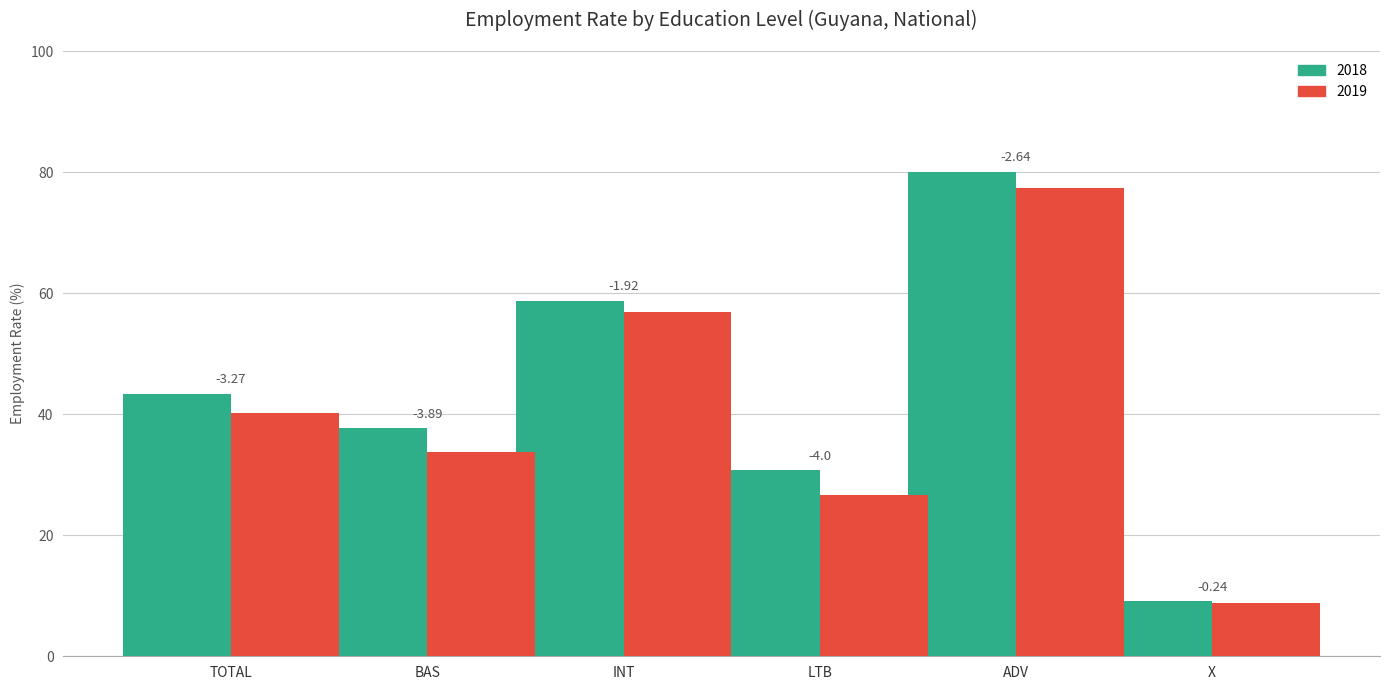

Reading left to right, list all the values displayed in this chart.

geo_cov_nat_2018: 43.4	37.7	58.8	30.7	80.1	9.1
geo_cov_nat_2019: 40.2	33.8	56.8	26.7	77.4	8.9